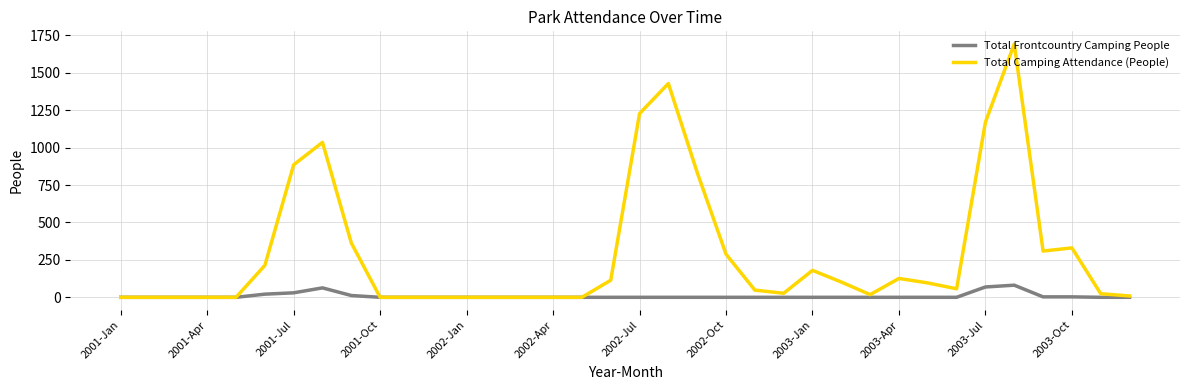

Which series has the largest range (max minus min)?

Total Camping Attendance (People)